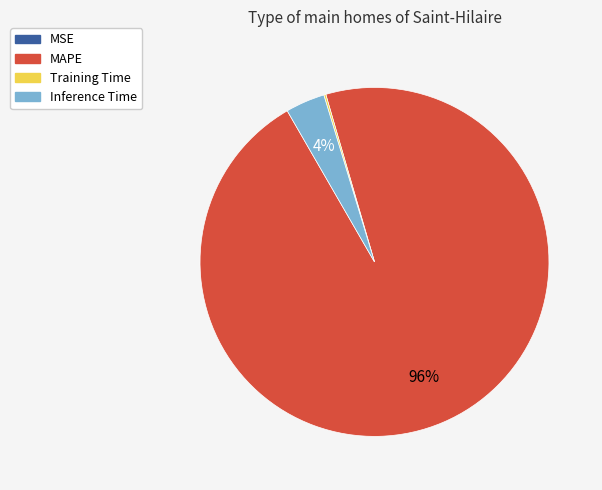

Is there any slice that represents more than half of the pie?

Yes